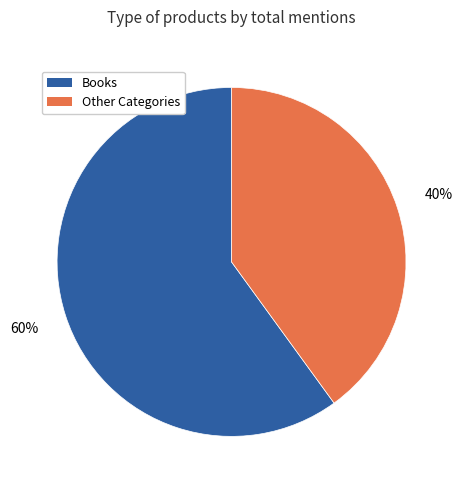

To the nearest percent, what is the difference between the largest and smallest slice percentages?

20%